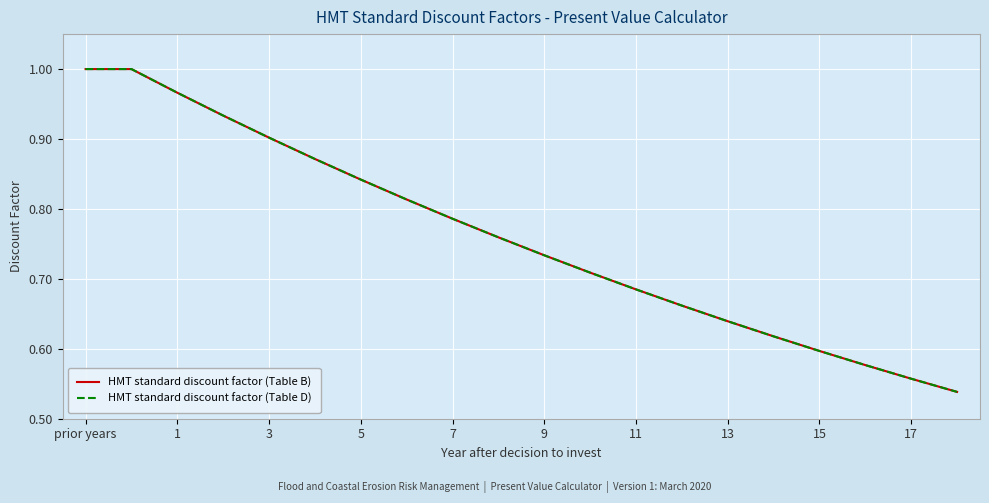

Is this an area chart (filled region under the line)?

No